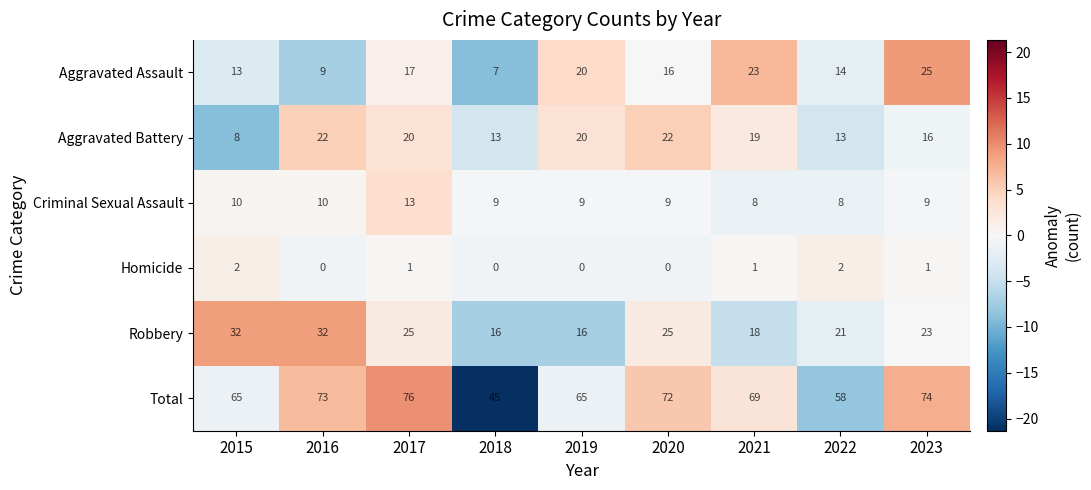

At which label does Robbery first exceed 23?

2015